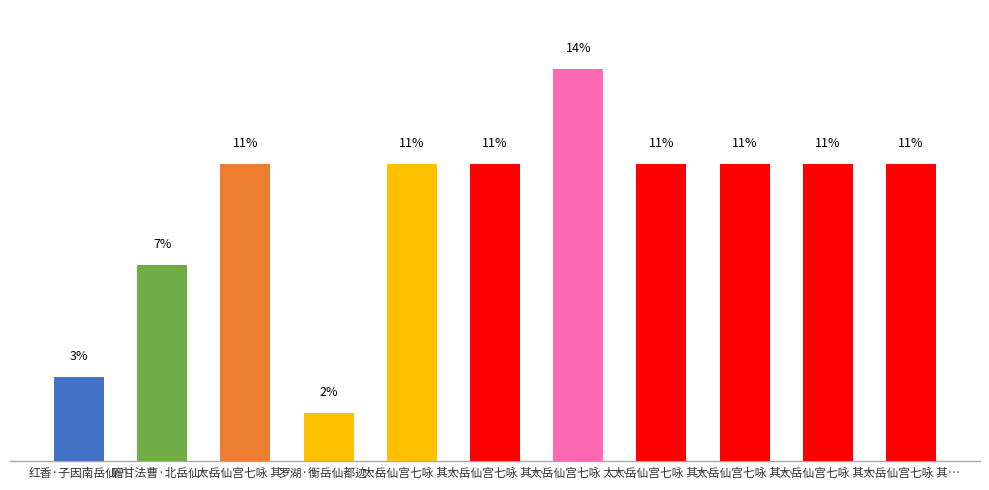

Does the chart contain any negative values?

No